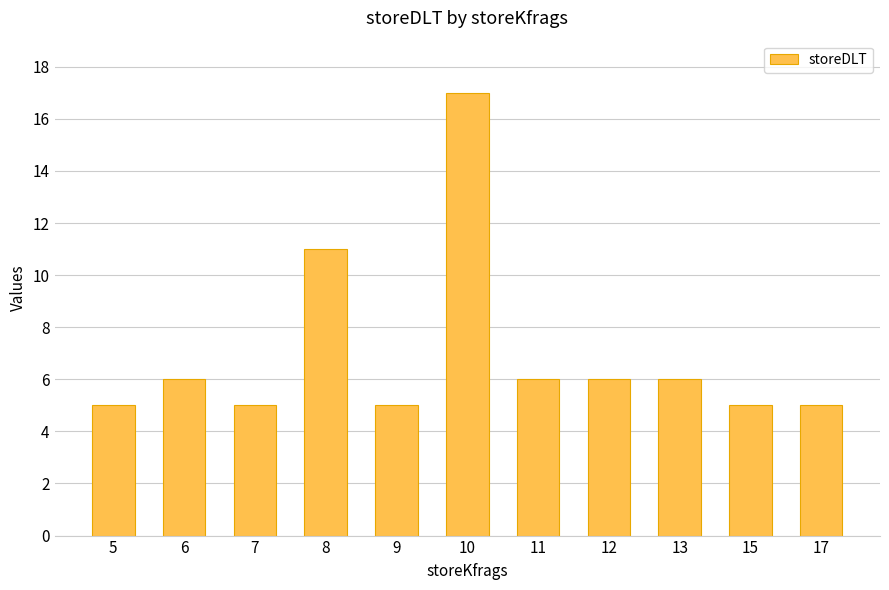

What is the change in value from 7 to 10?

+12